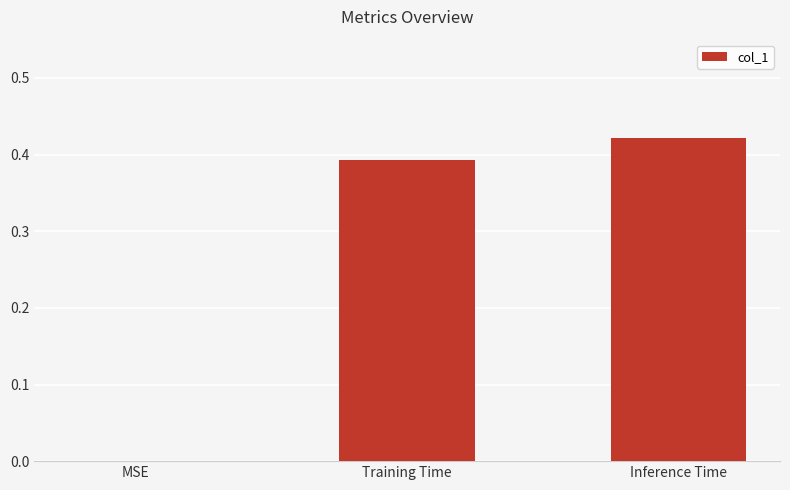

Between MSE and Inference Time, which is larger?

Inference Time